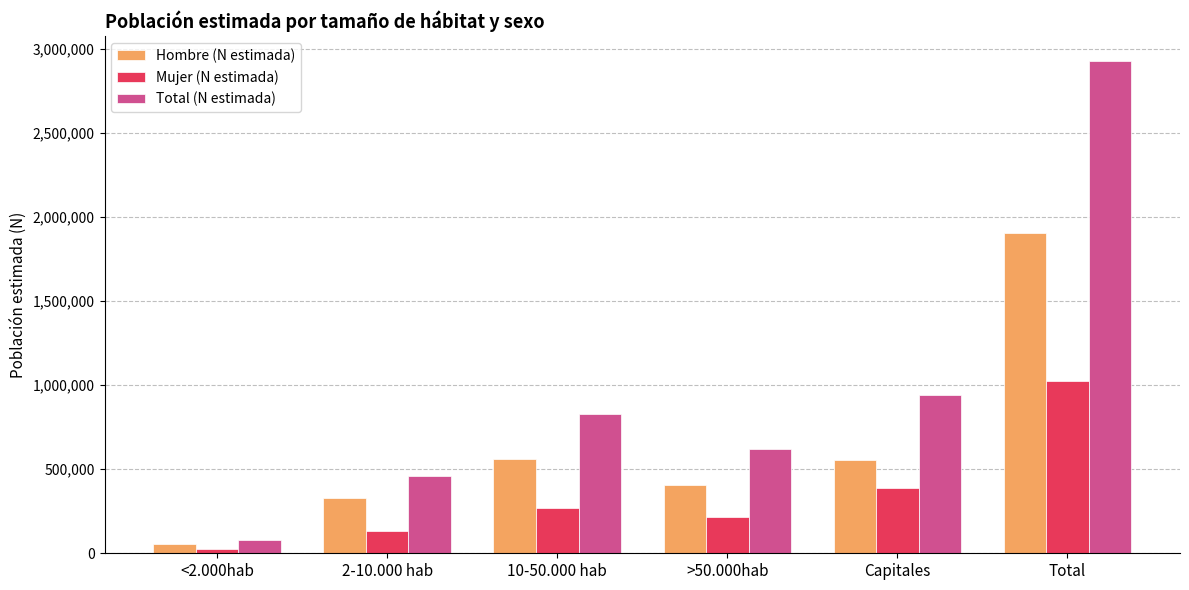

True or false: Hombre (N estimada) has a value of 558895 at 10-50.000 hab.

True